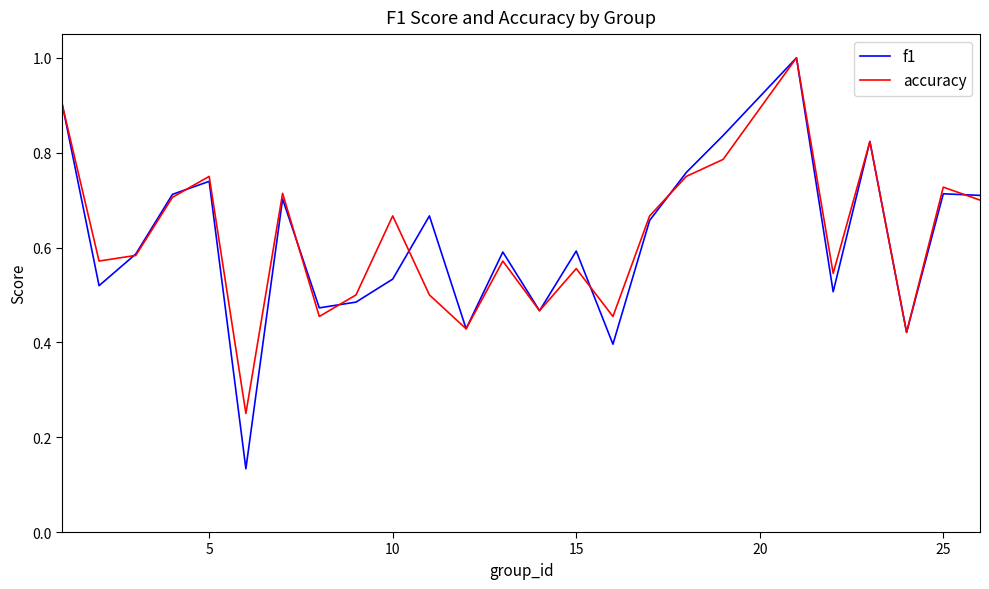

What is the total value across all series at 10?

1.2